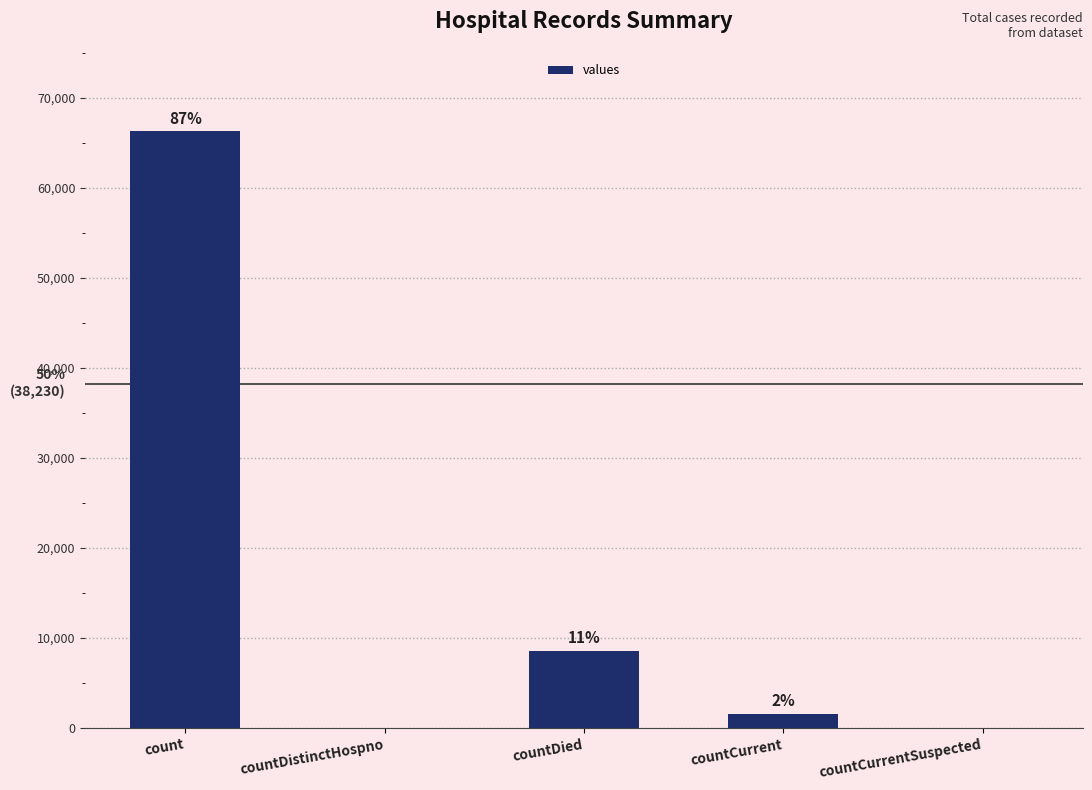

Which category has the highest value across all series?

count